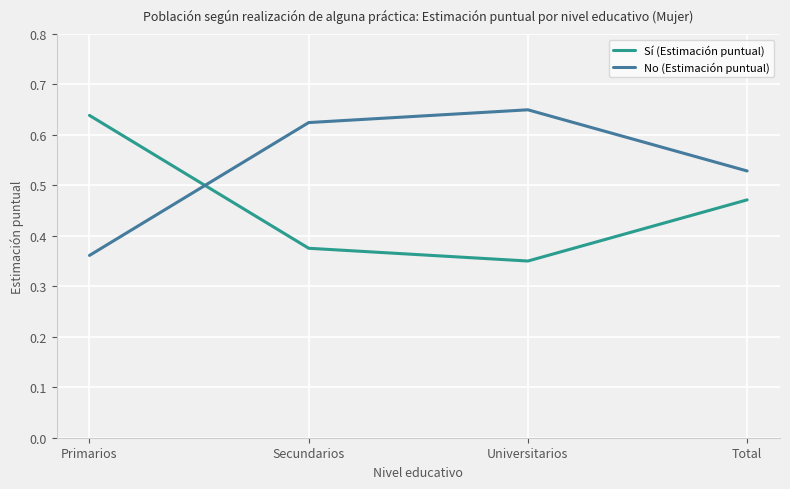

Is this an area chart (filled region under the line)?

No